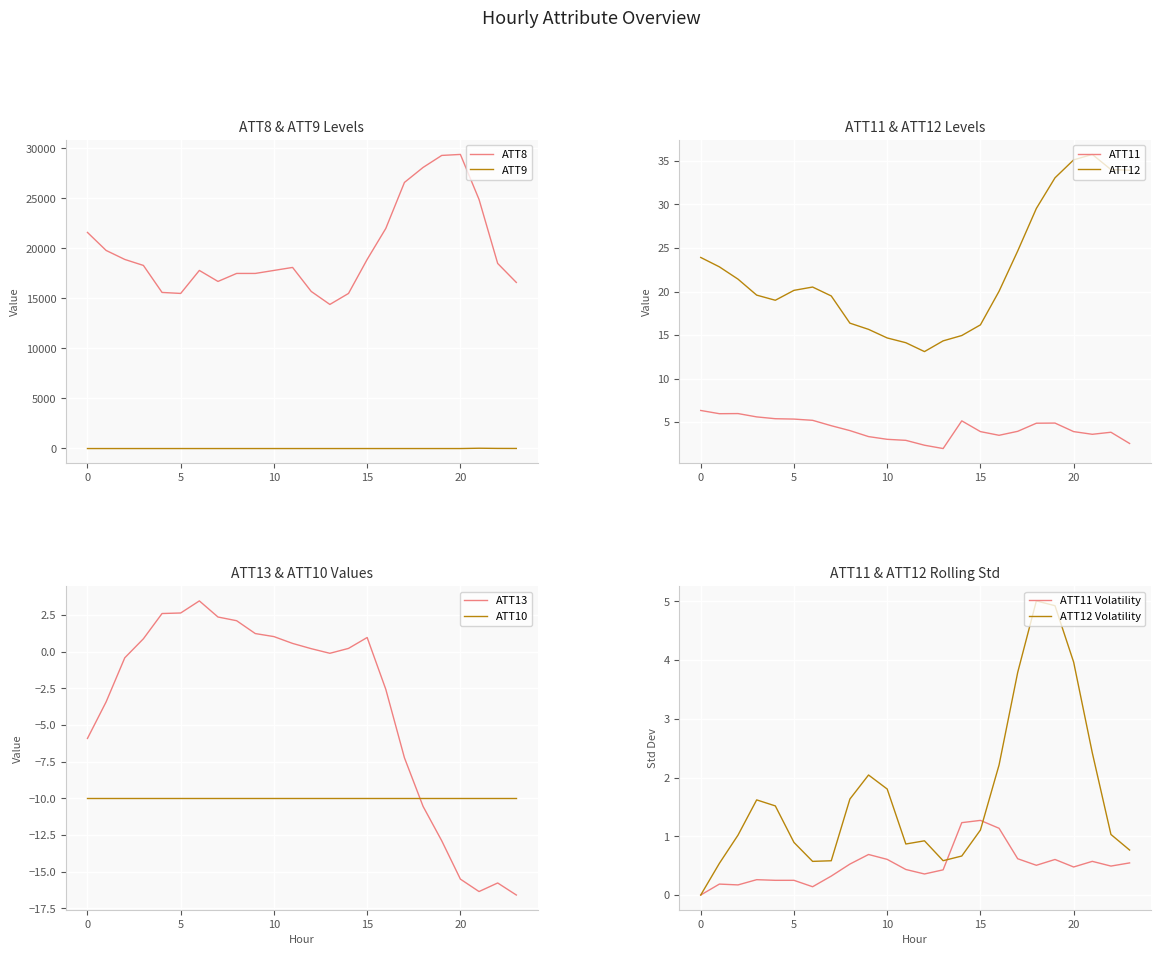

True or false: ATT8 and ATT11 cross at least once.

False